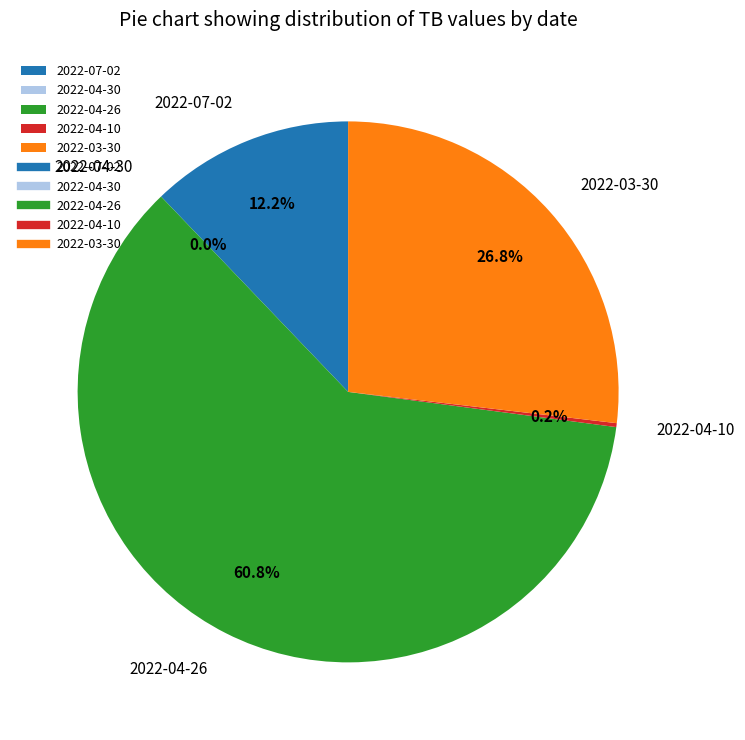

What percentage is NOT represented by 2022-04-26?

39.2%